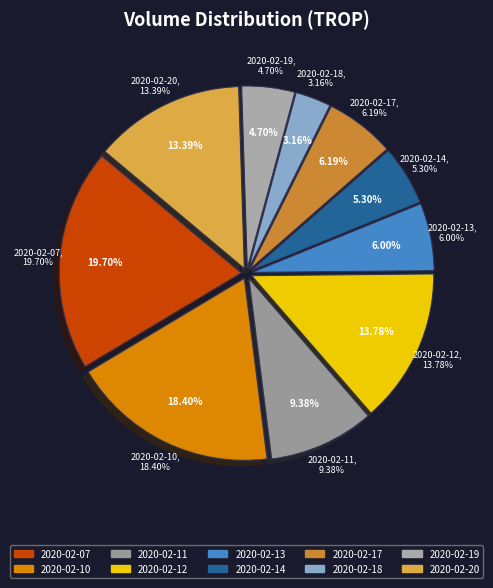

Which category has the smallest portion of the pie?

2020-02-18